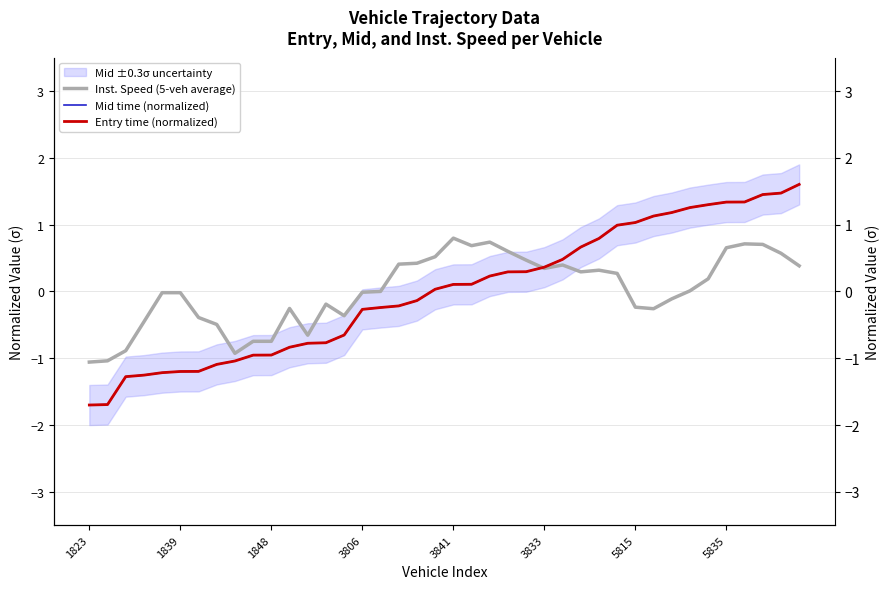

How many lines are shown in the chart?

3